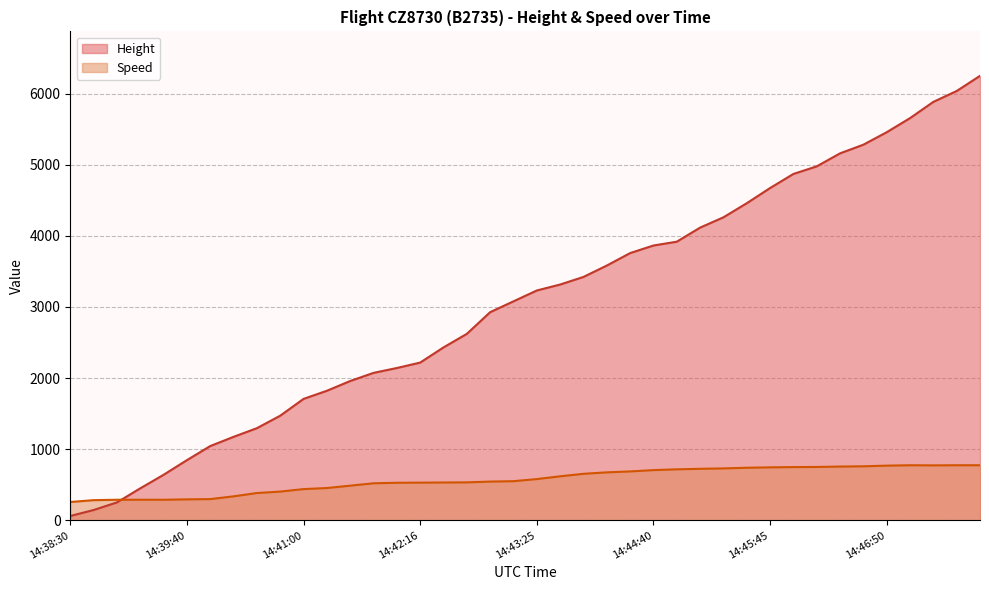

What is the total value across all series at 14:45:05?

4838.9